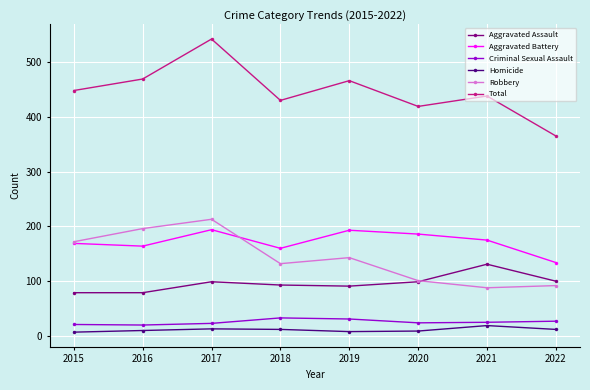

True or false: Total and Homicide cross at least once.

False